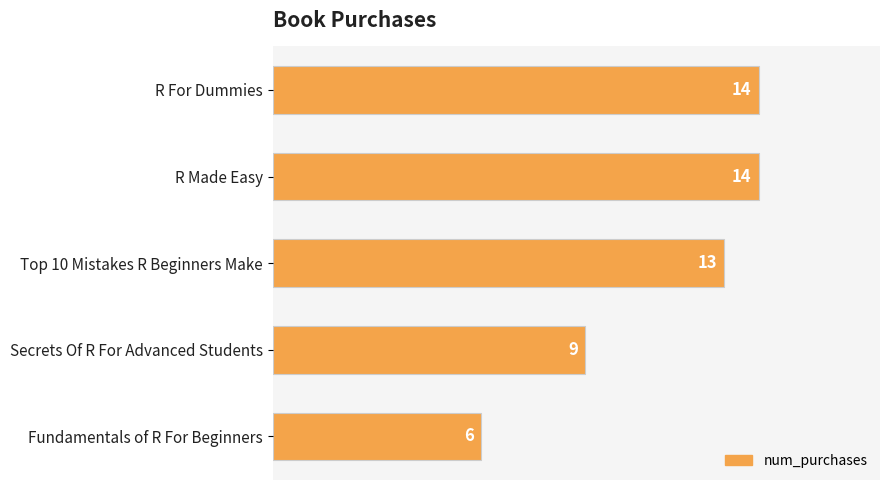

What is the label of the 1st bar from the top?

R For Dummies